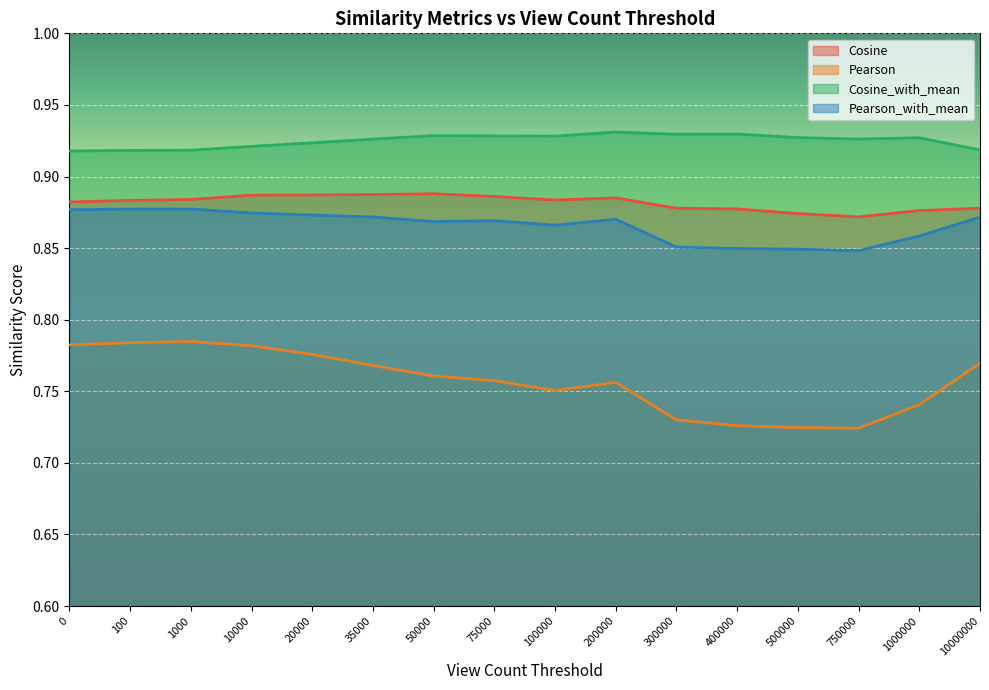

What are all the series names shown in the legend?

Cosine, Pearson, Cosine_with_mean, Pearson_with_mean